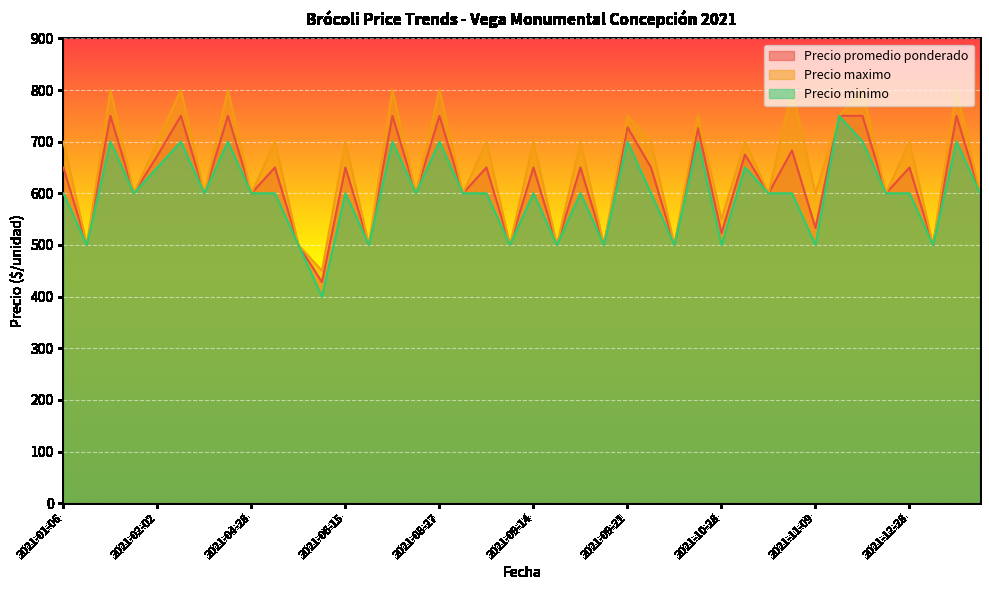

True or false: Precio maximo and Precio promedio ponderado intersect in this chart.

False